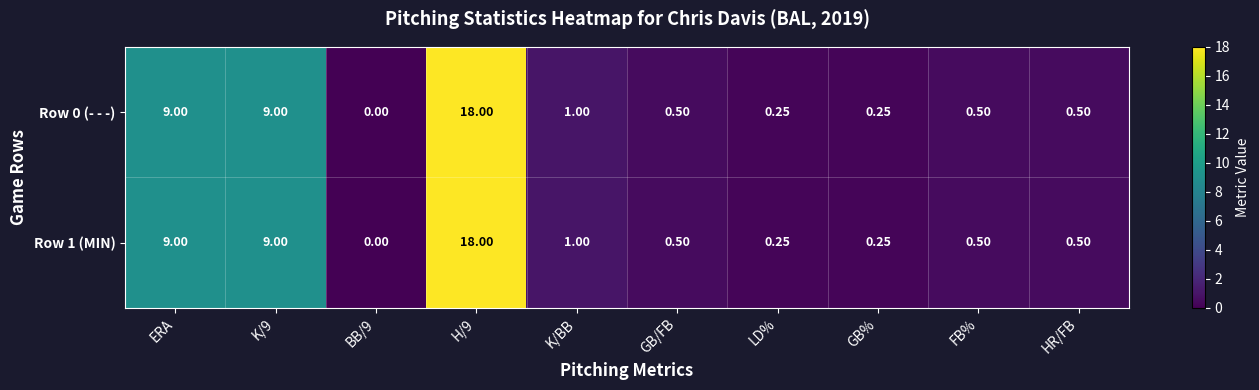

How many data points in Row 1 (MIN) are above 0?

9